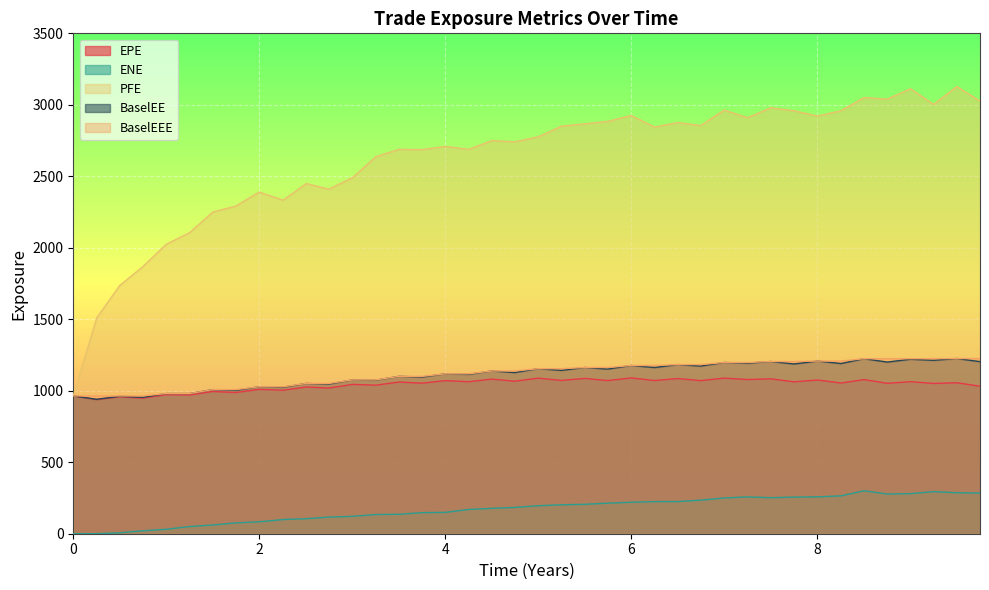

What is the average value of the BaselEEE series?

1119.4